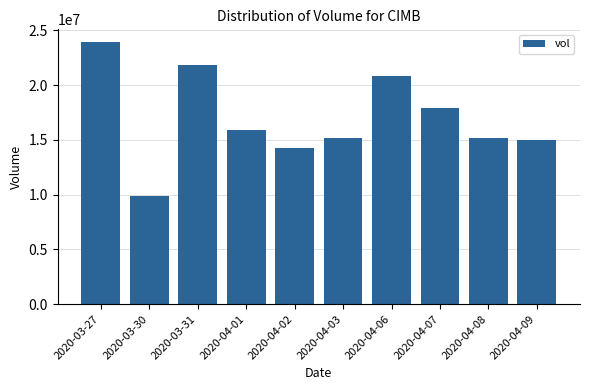

What is the difference between the values at 2020-04-08 and 2020-04-06?

5662900